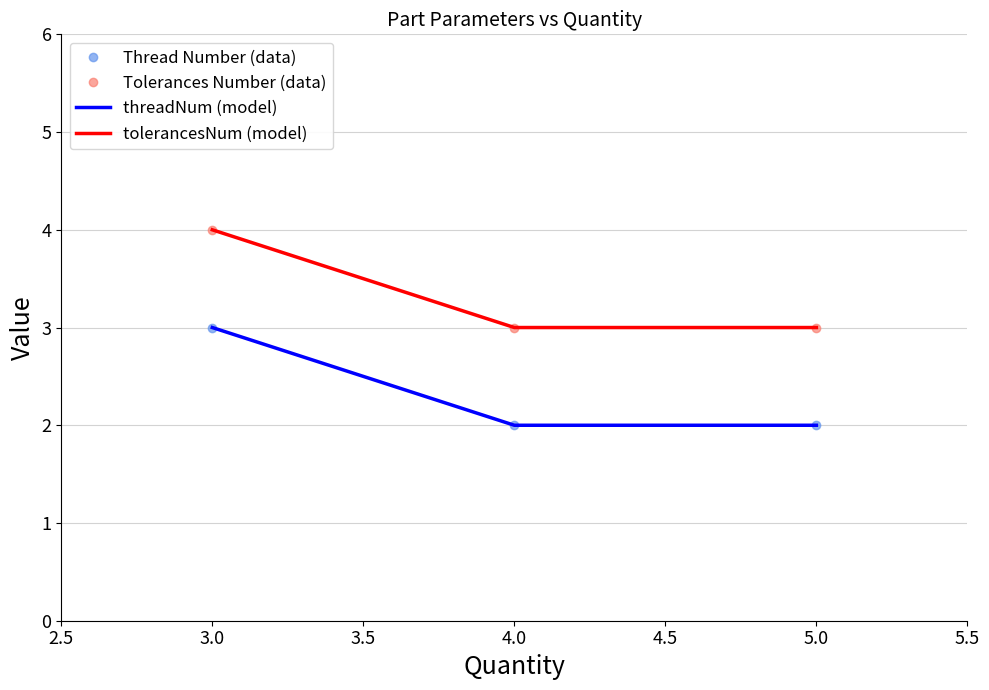

How many Thread Number (data) values are between 2 and 3?

3